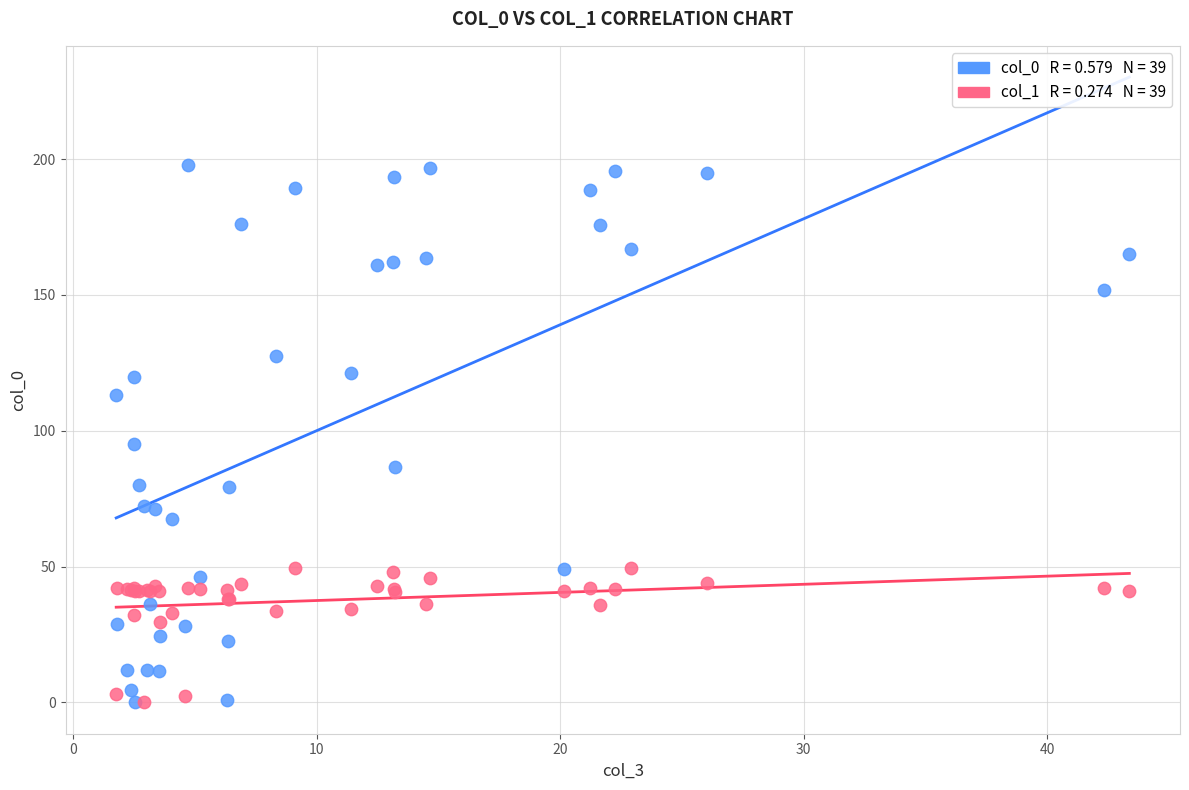

Across all series, what Y value is closest to 98?

95.1